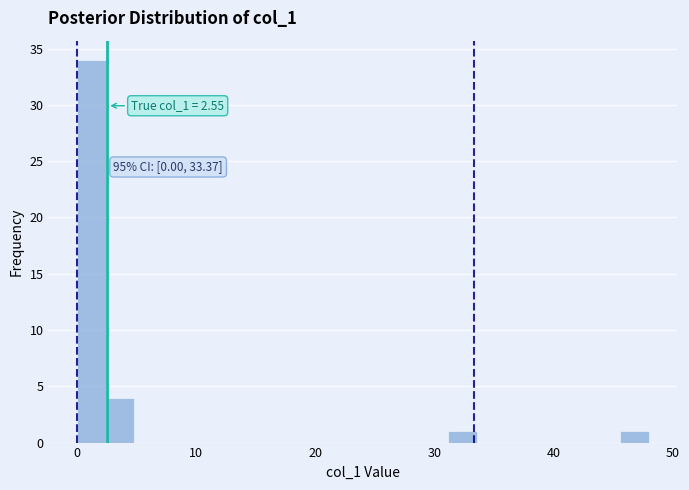

Read against the x-axis, roughly where is the centre of the tallest bar?

1